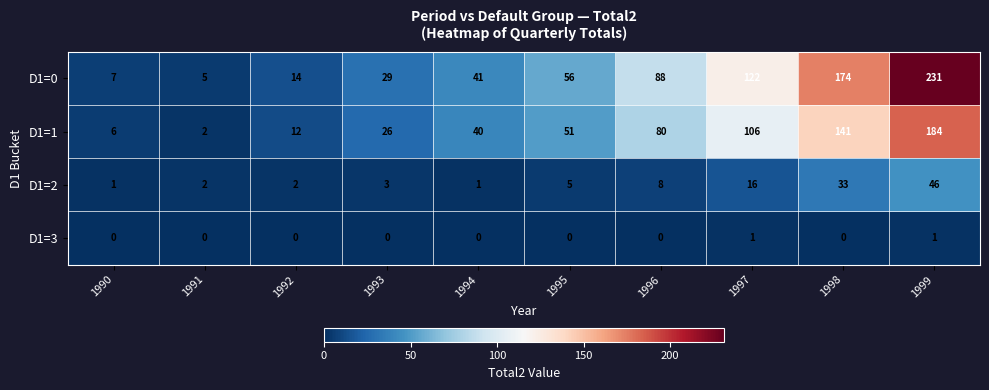

The D1=2 series shows 5 at 1995. True or false?

True